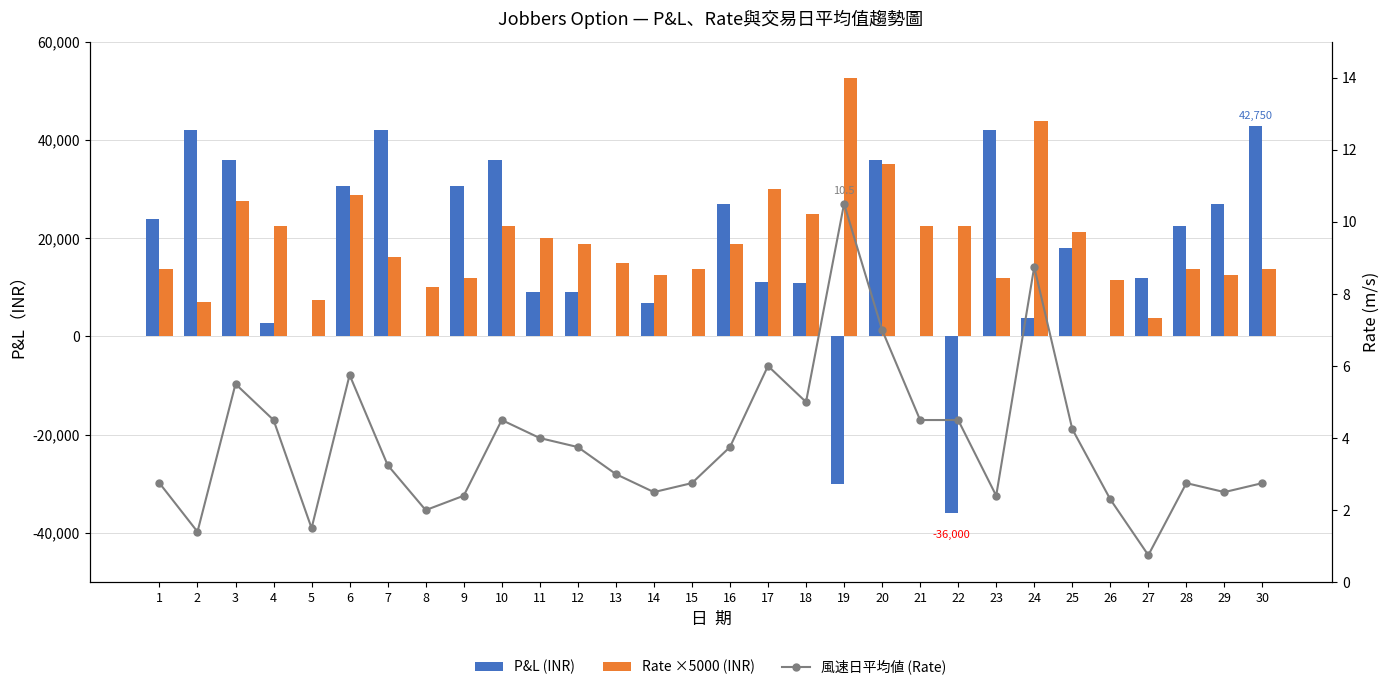

The value of Rate ×5000 (INR) at 14 is 12500.0. True or false?

True